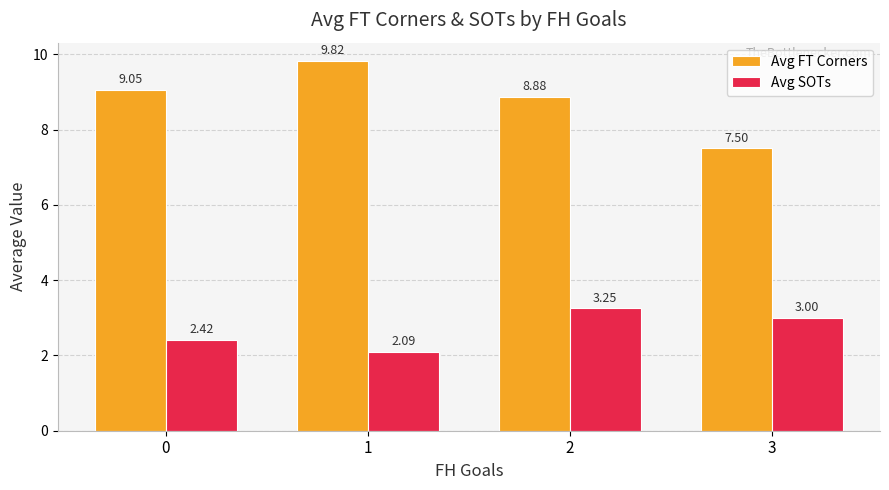

How many series are shown in this chart?

2